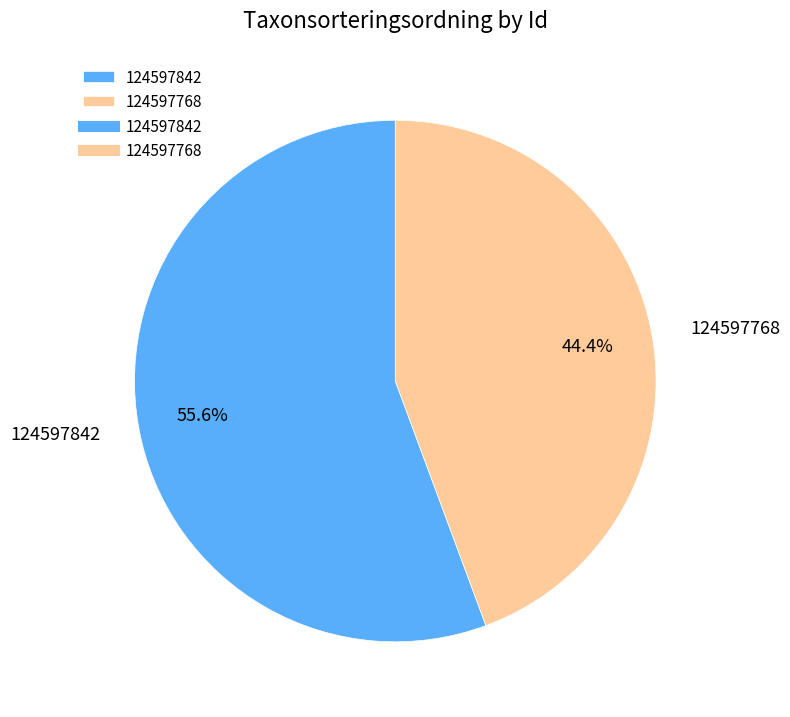

To the nearest percent, what is the combined percentage of 124597842 and 124597768?

100%